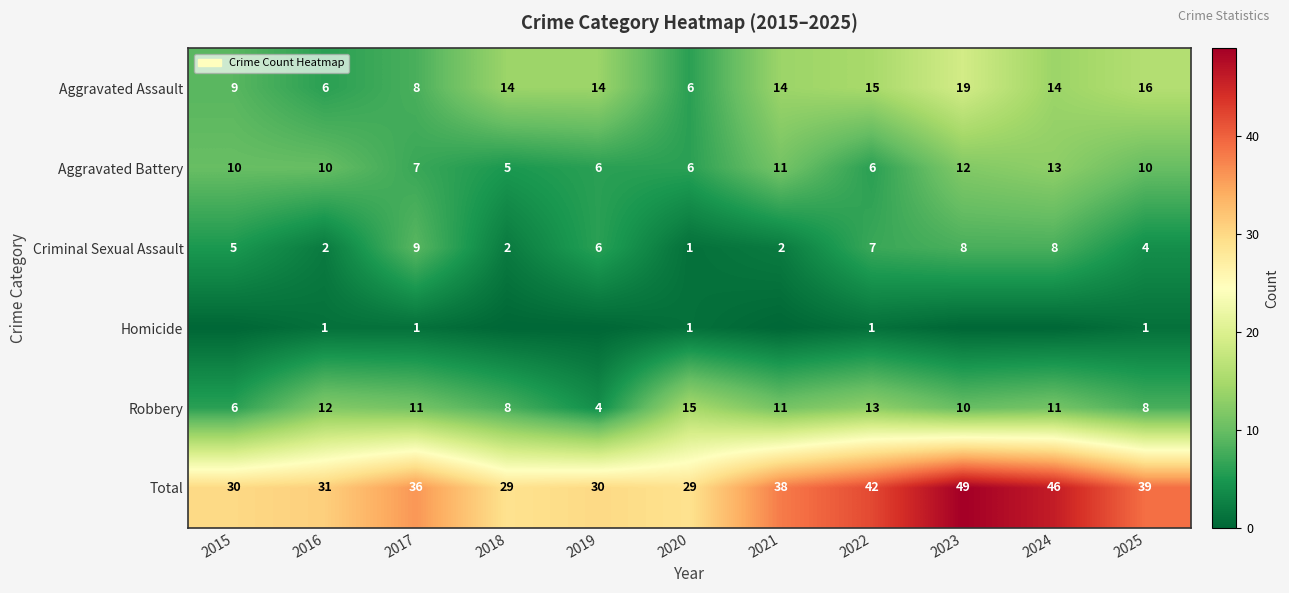

At which label is Criminal Sexual Assault closest to 5?

2015